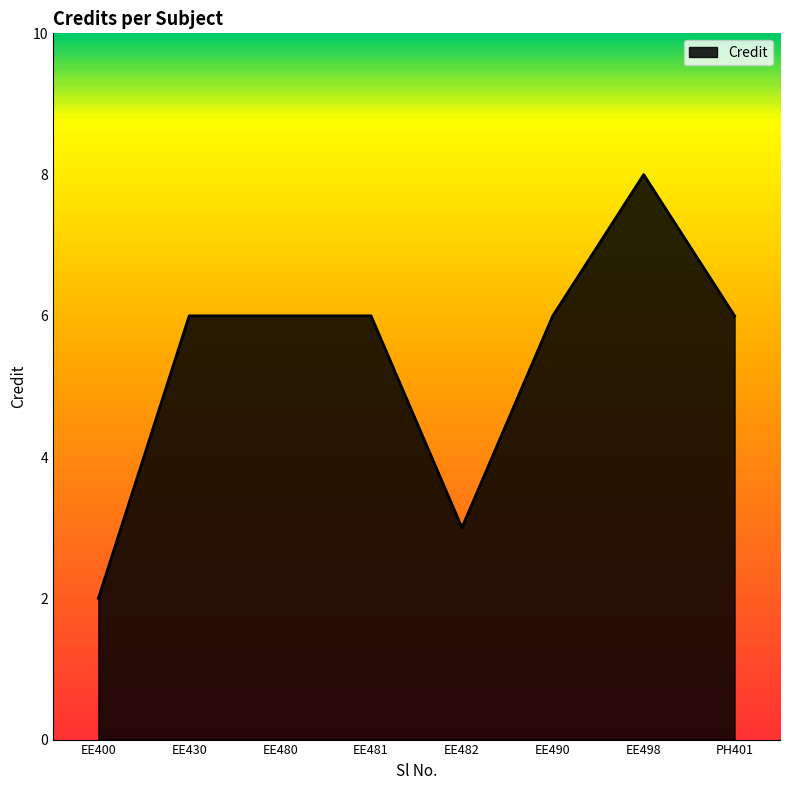

What value does the data have at EE430?

6